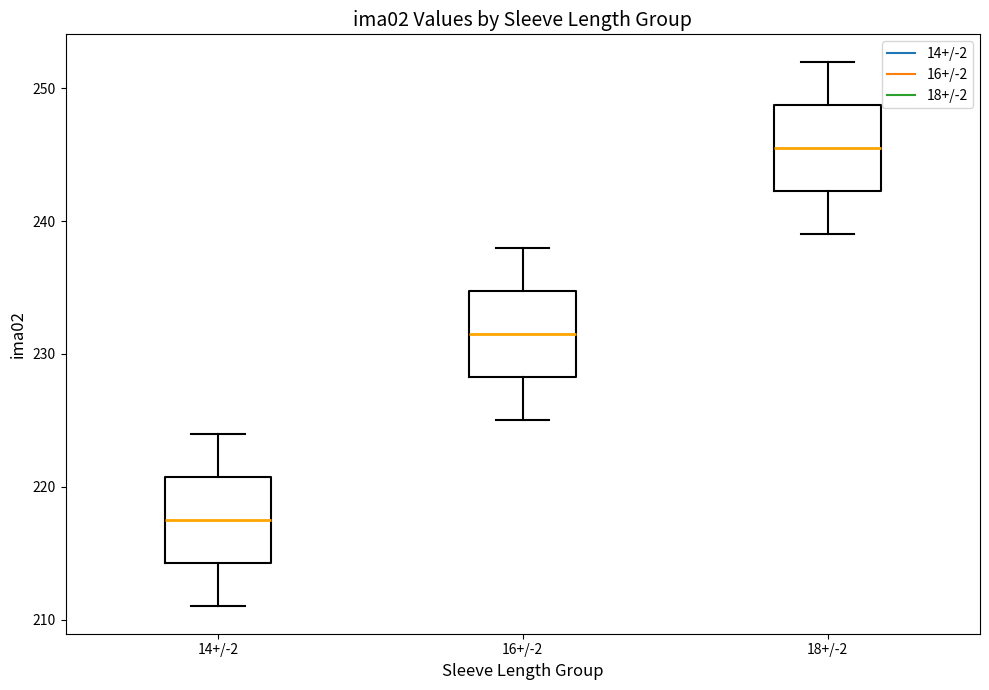

Where does the upper whisker of the box for 18+/-2 end on the y-axis? The values are not printed on the chart, so give them approximately, as read against the axis.

252